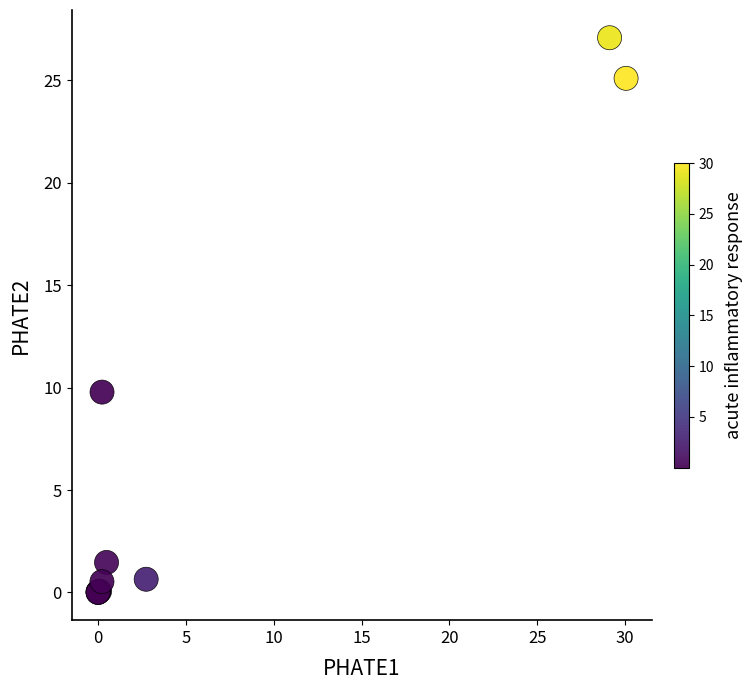

What Y value in the scatter plot is closest to 13?

9.8